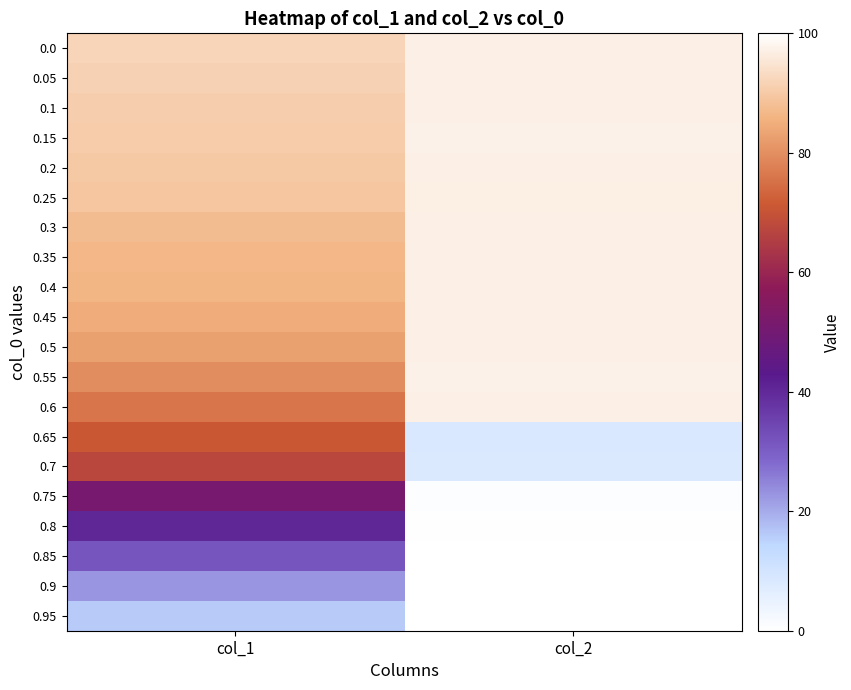

Reading right to left, extract all data points from this chart.

0.0: col_2=97.2	col_1=92.0
0.05: col_2=97.3	col_1=91.6
0.1: col_2=97.2	col_1=91.0
0.15: col_2=97.3	col_1=90.6
0.2: col_2=97.1	col_1=89.9
0.25: col_2=97.0	col_1=89.3
0.3: col_2=97.1	col_1=87.6
0.35: col_2=97.1	col_1=86.6
0.4: col_2=97.2	col_1=86.2
0.45: col_2=97.1	col_1=84.8
0.5: col_2=97.1	col_1=82.9
0.55: col_2=97.3	col_1=79.8
0.6: col_2=97.2	col_1=75.8
0.65: col_2=8.3	col_1=71.0
0.7: col_2=8.0	col_1=67.4
0.75: col_2=0.7	col_1=51.2
0.8: col_2=0.4	col_1=40.5
0.85: col_2=0.0	col_1=31.7
0.9: col_2=0.0	col_1=22.7
0.95: col_2=0.0	col_1=16.1